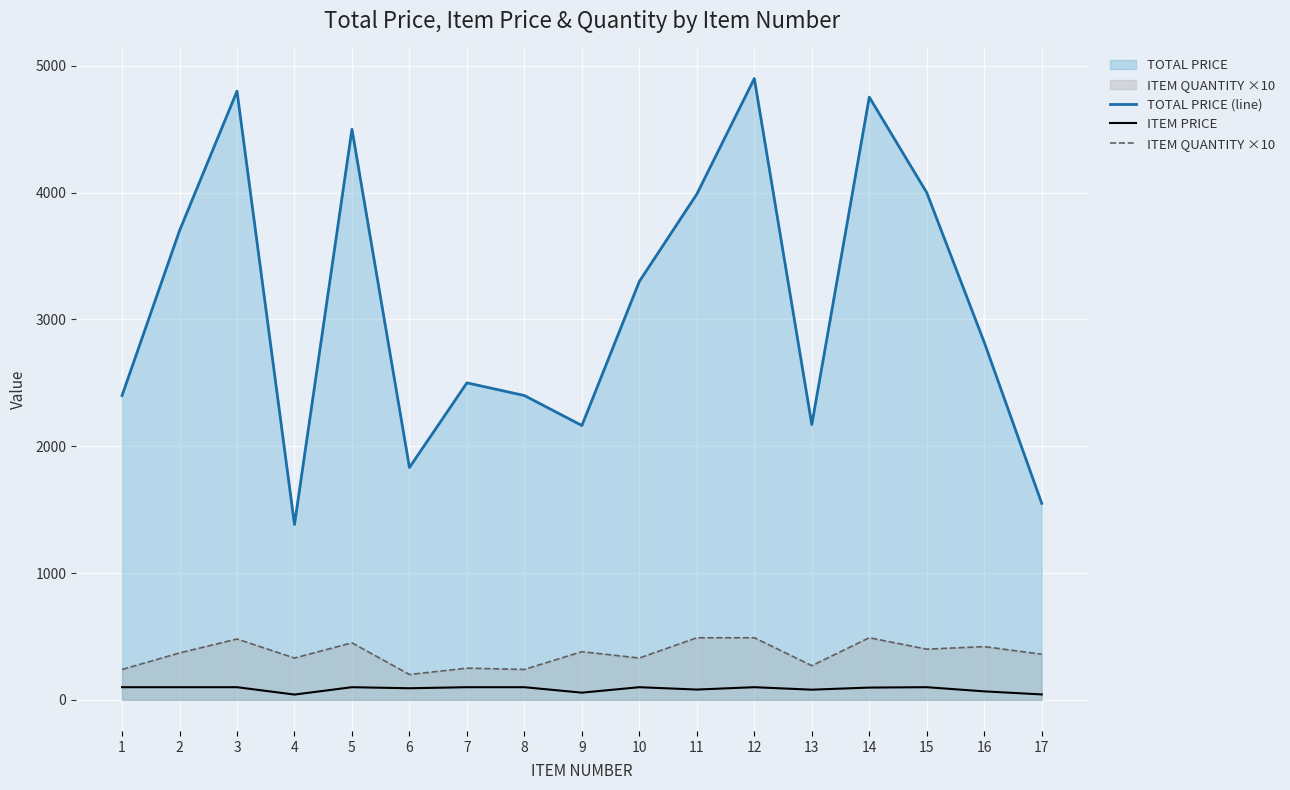

Is the value of ITEM PRICE at 11 greater than the value of ITEM QUANTITY ×10 at 14?

No